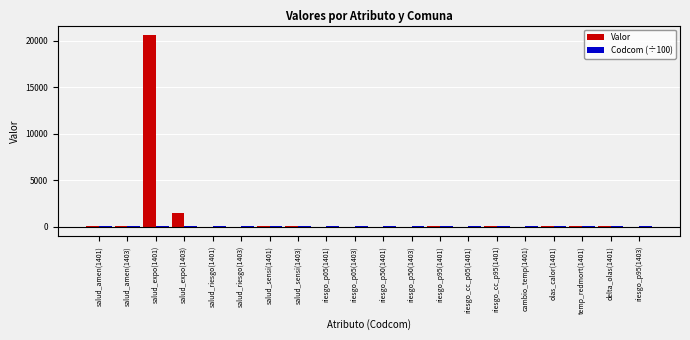

At which category is the sum across all series the highest?

salud_expo(1401)